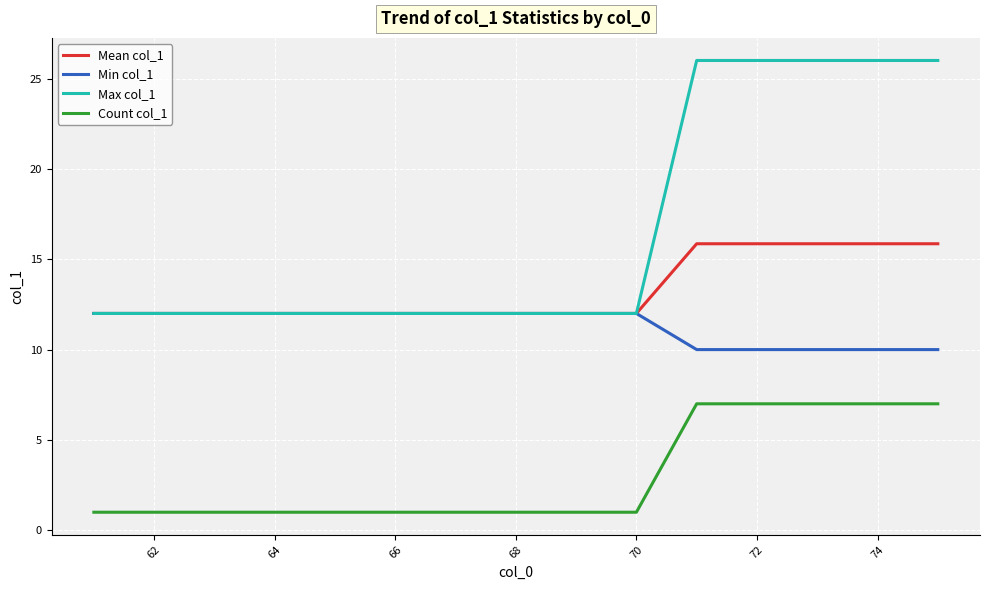

At how many categories does at least one series exceed 10?

15